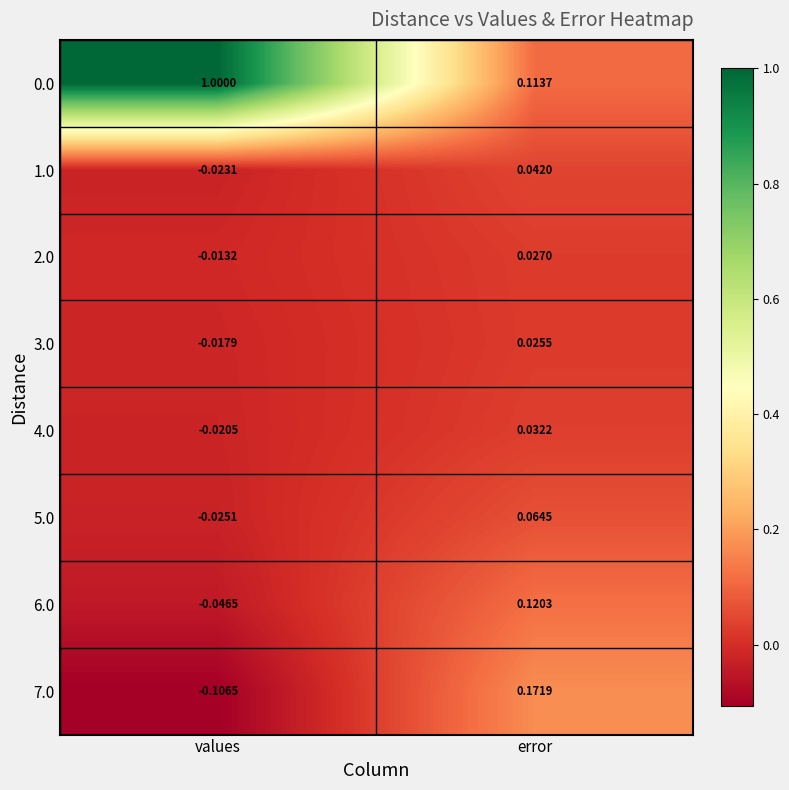

At which label does 6.0 reach its peak?

error